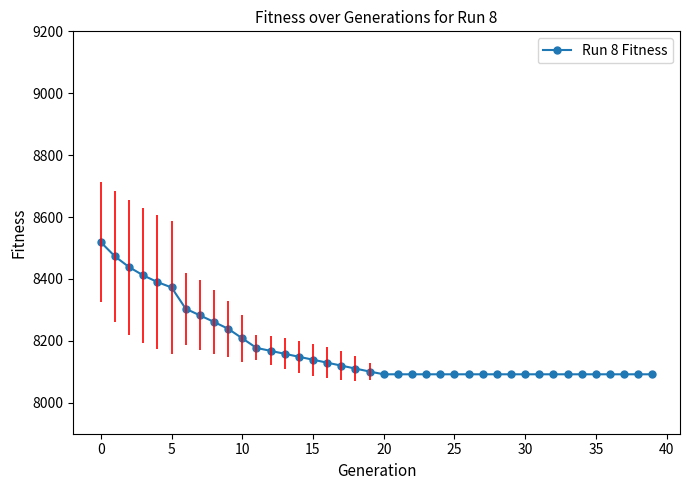

What is the value of the 36th point from the left?

8092.0